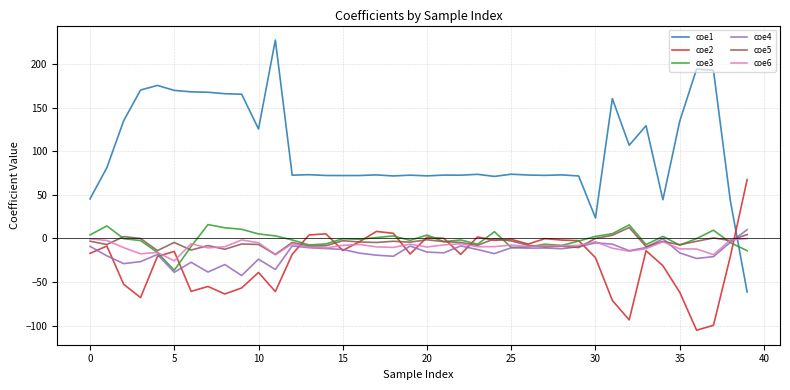

What is the maximum value for coe1?

227.3